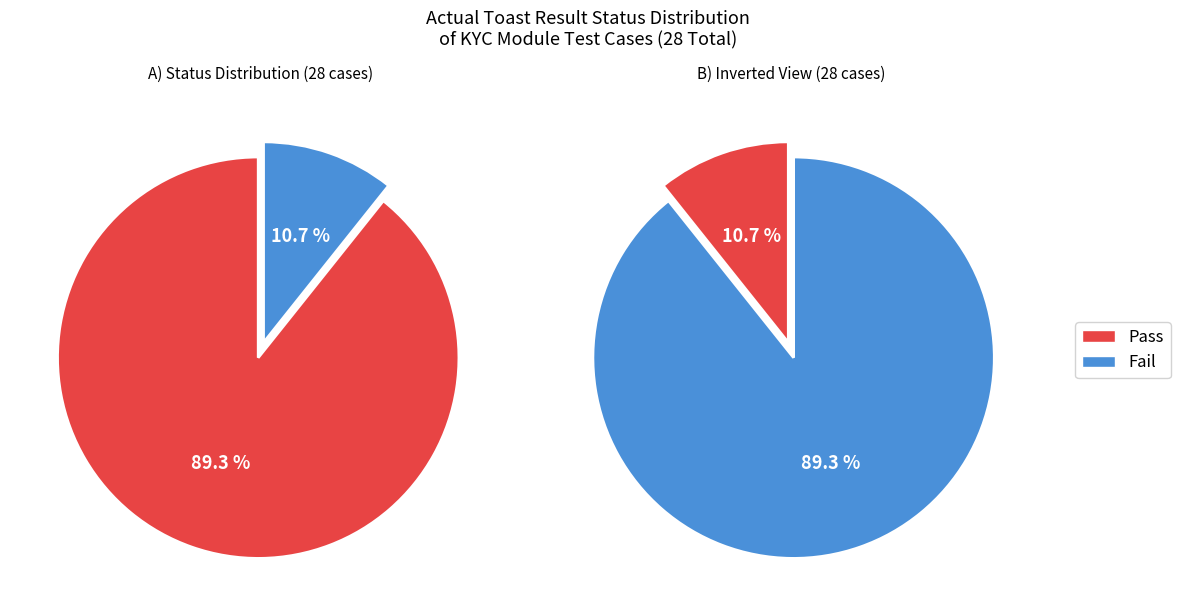

Which slice is the largest?

Pass